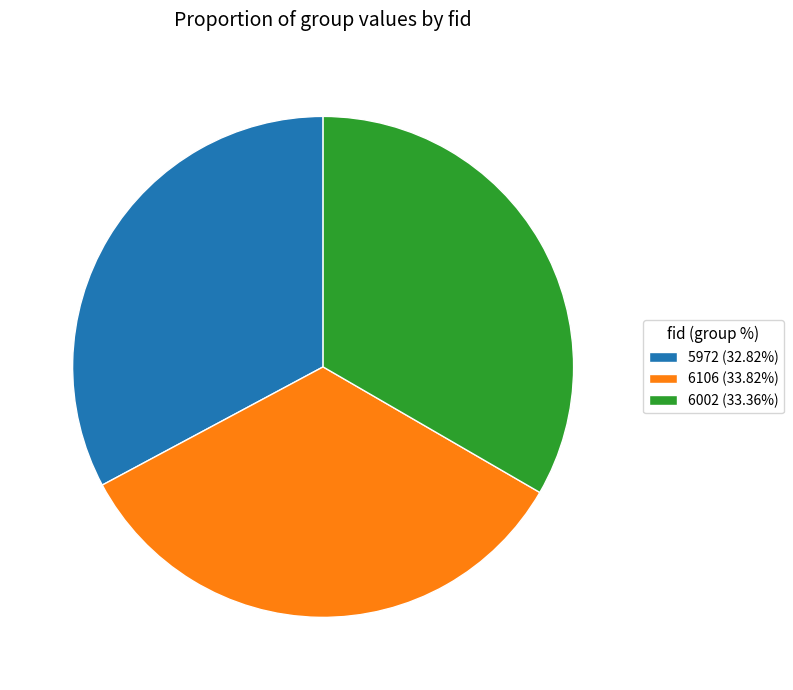

Is it true that 6002 is 23% of the pie?

False